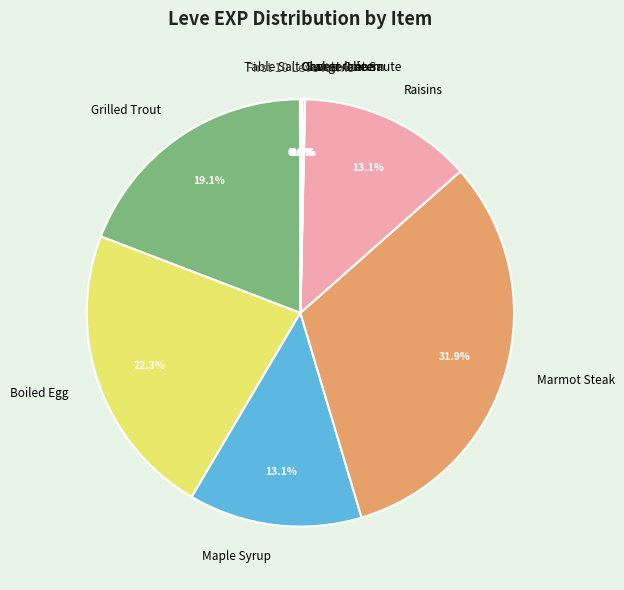

Does any single category account for the majority?

No